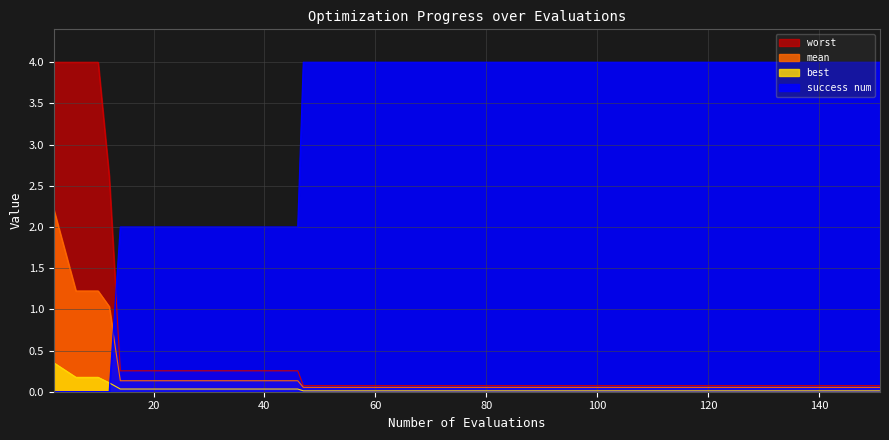

What is the average value of the mean series?

0.2